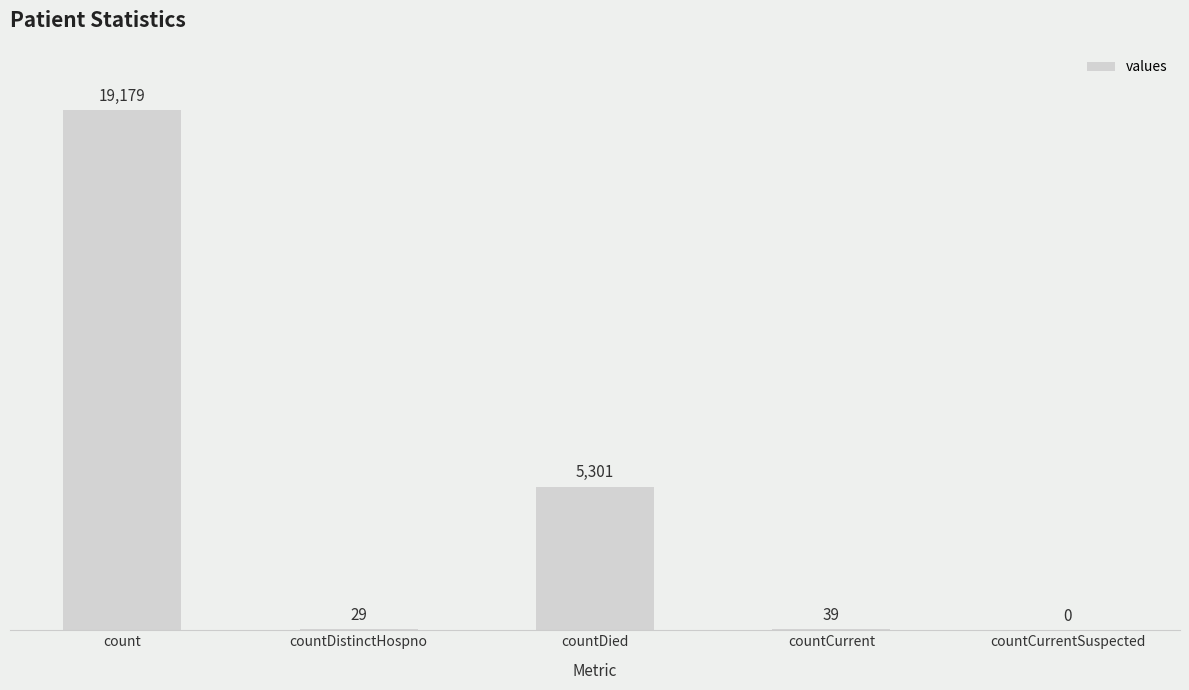

At which label is the value closest to 9589?

countDied